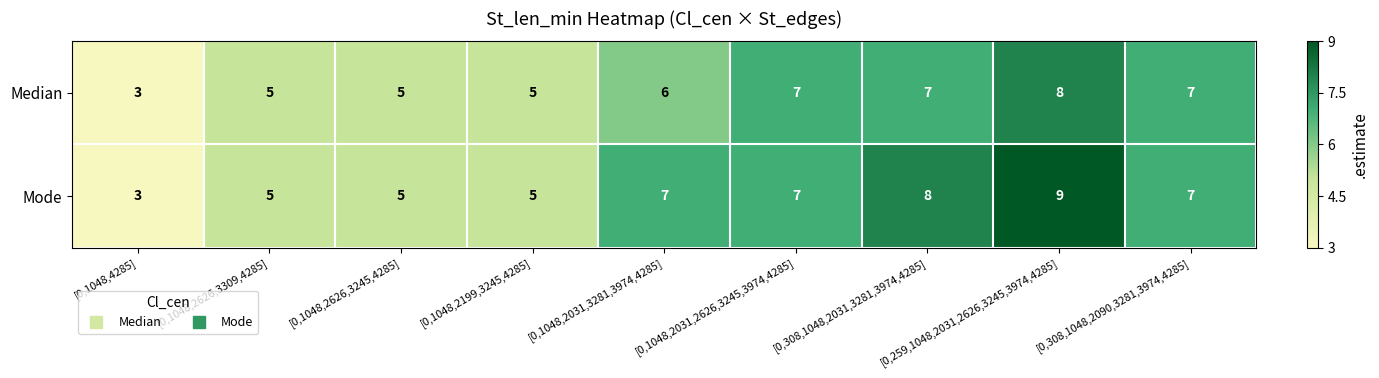

The value of Median at [0,259,1048,2031,2626,3245,3974,4285] is 5. True or false?

False